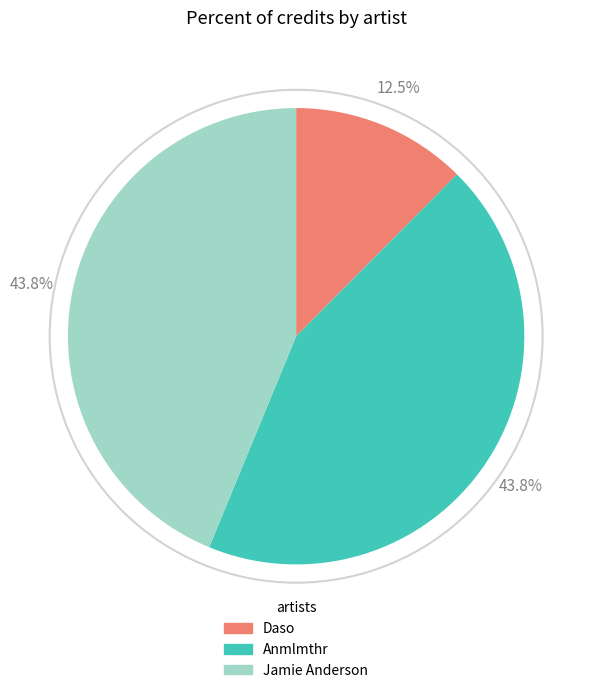

Does any single category account for the majority?

No